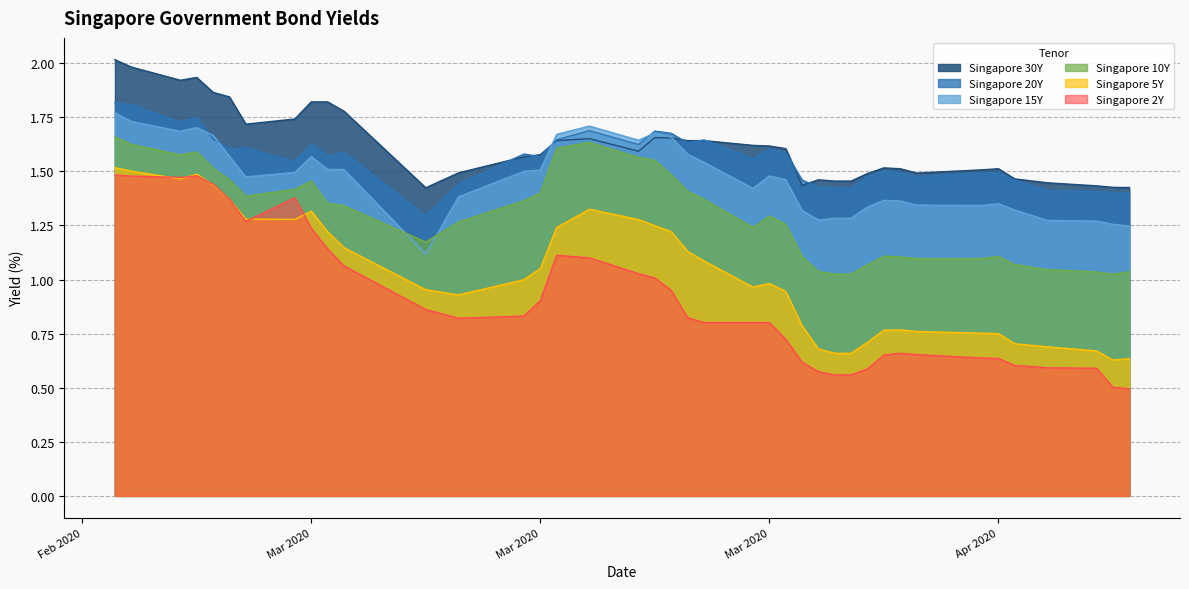

What is the difference between the Singapore 2Y values at 2020-02-27 and 2020-02-26?

0.1